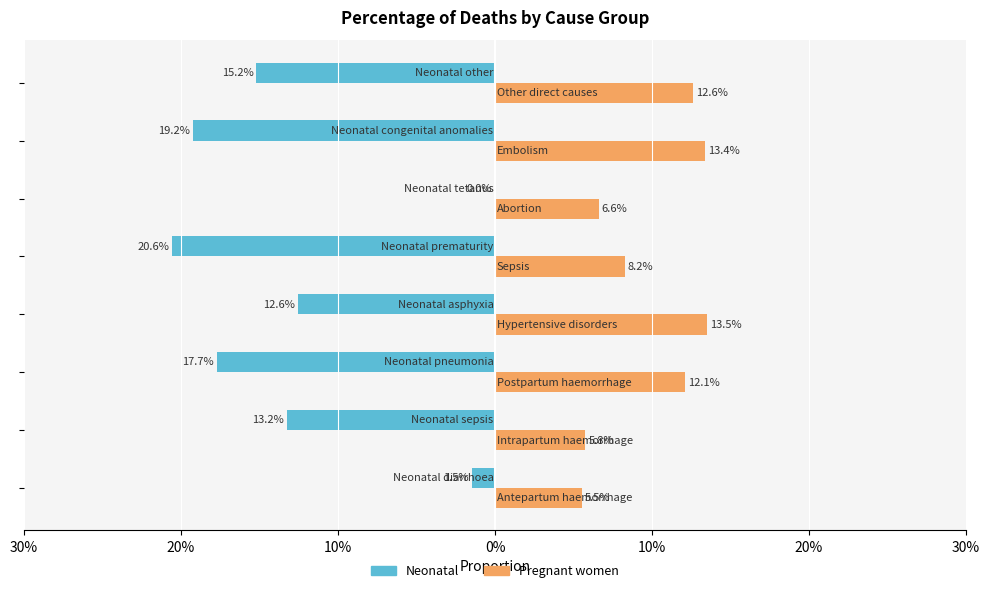

What are all the series names shown in the legend?

Neonatal, Pregnant women